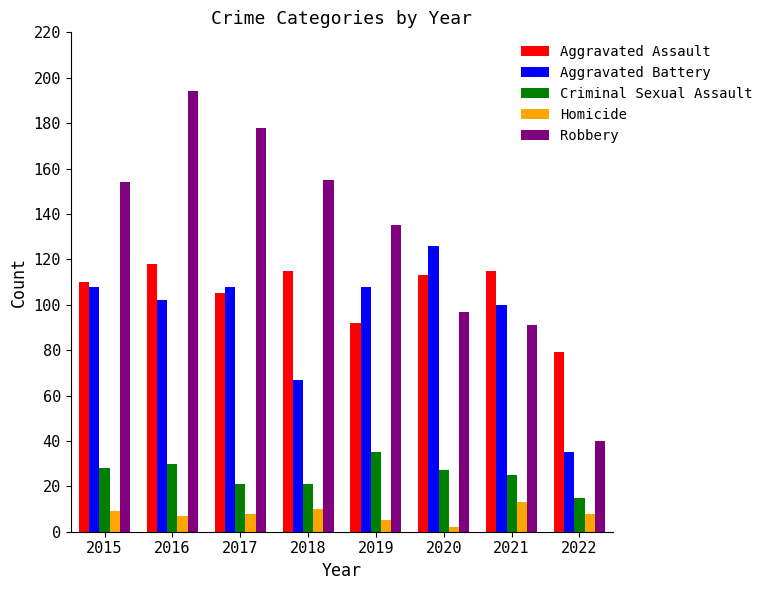

What is the minimum value shown in the chart?

2